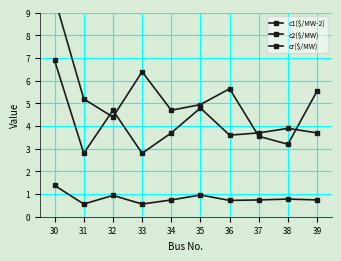

Count the number of data series in this chart.

3